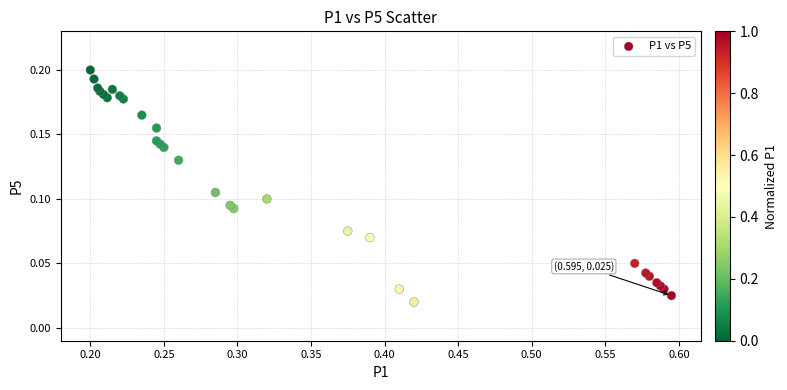

What is the range of X values (max minus min)?

0.4